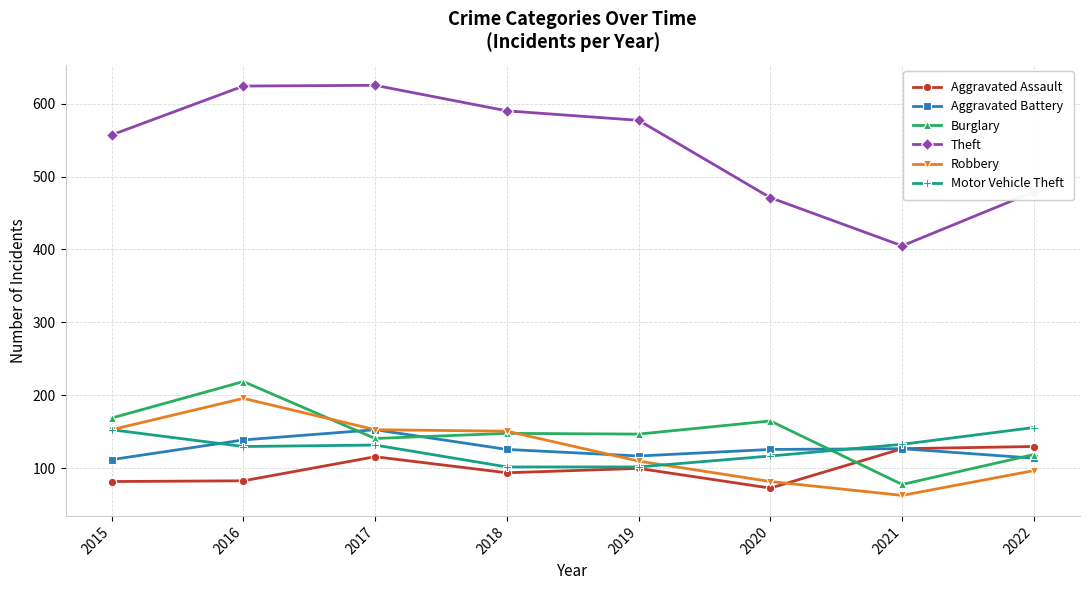

Read the Aggravated Assault value at 2021, to the nearest 5.

125